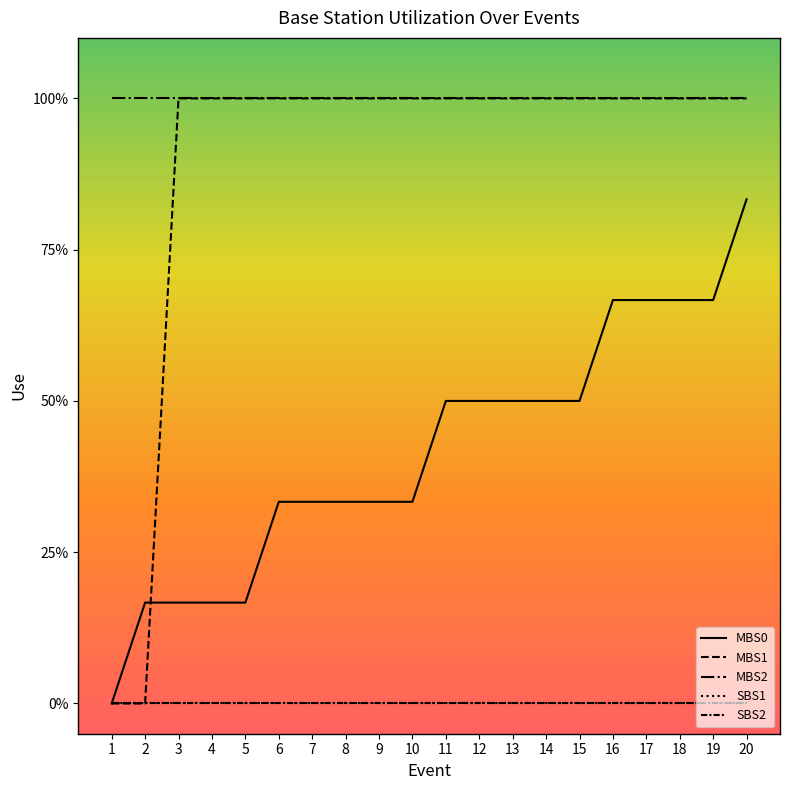

Reading left to right, extract all data points from this chart.

MBS0: 1=0.0	2=0.2	3=0.2	4=0.2	5=0.2	6=0.3	7=0.3	8=0.3	9=0.3	10=0.3	11=0.5	12=0.5	13=0.5	14=0.5	15=0.5	16=0.7	17=0.7	18=0.7	19=0.7	20=0.8
MBS1: 1=0.0	2=0.0	3=1.0	4=1.0	5=1.0	6=1.0	7=1.0	8=1.0	9=1.0	10=1.0	11=1.0	12=1.0	13=1.0	14=1.0	15=1.0	16=1.0	17=1.0	18=1.0	19=1.0	20=1.0
MBS2: 1=1.0	2=1.0	3=1.0	4=1.0	5=1.0	6=1.0	7=1.0	8=1.0	9=1.0	10=1.0	11=1.0	12=1.0	13=1.0	14=1.0	15=1.0	16=1.0	17=1.0	18=1.0	19=1.0	20=1.0
SBS1: 1=0.0	2=0.0	3=0.0	4=0.0	5=0.0	6=0.0	7=0.0	8=0.0	9=0.0	10=0.0	11=0.0	12=0.0	13=0.0	14=0.0	15=0.0	16=0.0	17=0.0	18=0.0	19=0.0	20=0.0
SBS2: 1=0.0	2=0.0	3=0.0	4=0.0	5=0.0	6=0.0	7=0.0	8=0.0	9=0.0	10=0.0	11=0.0	12=0.0	13=0.0	14=0.0	15=0.0	16=0.0	17=0.0	18=0.0	19=0.0	20=0.0